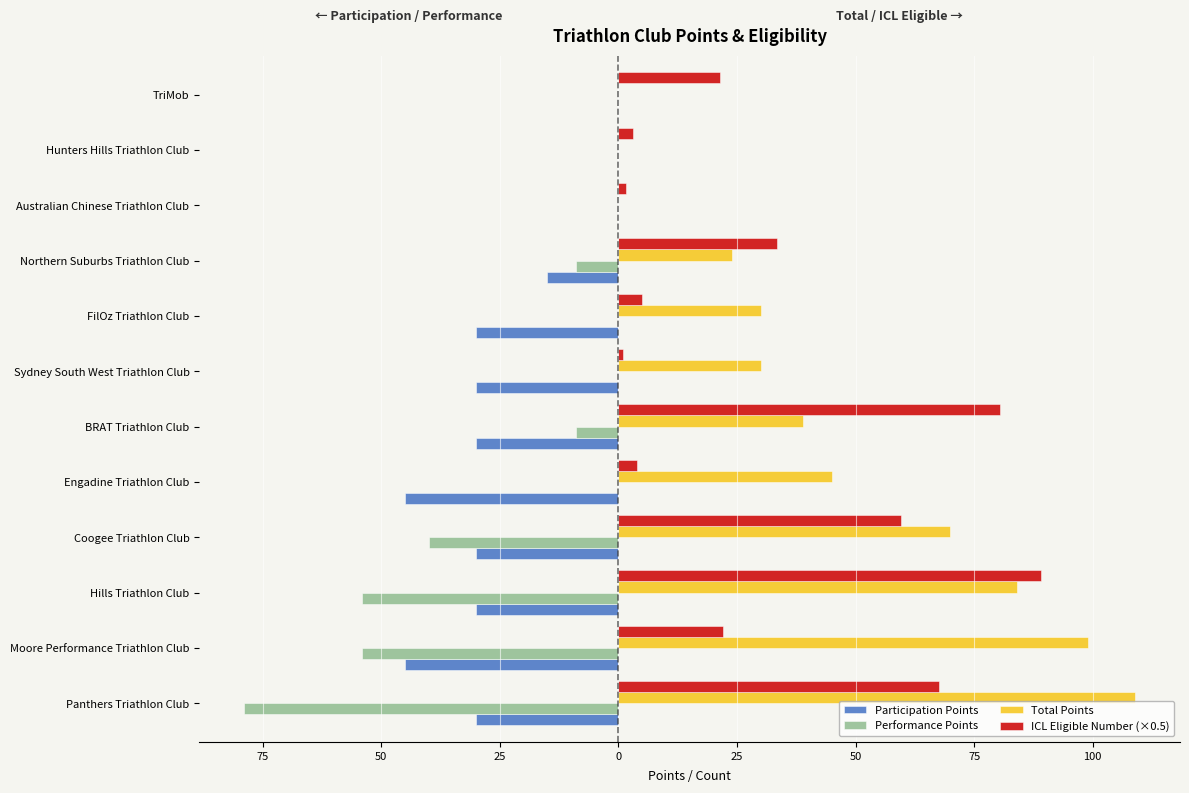

What are all the series names shown in the legend?

Participation Points, Performance Points, Total Points, ICL Eligible Number (×0.5)